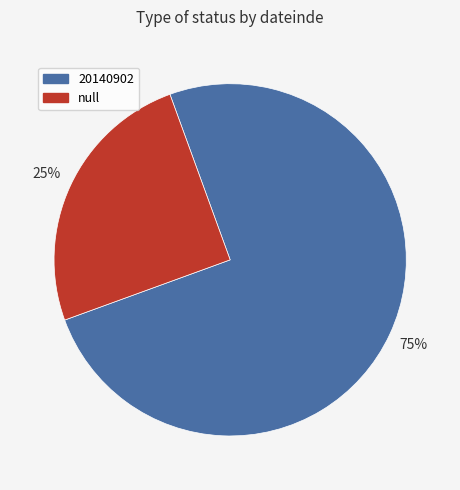

To the nearest percent, what percentage of the pie is null?

25%